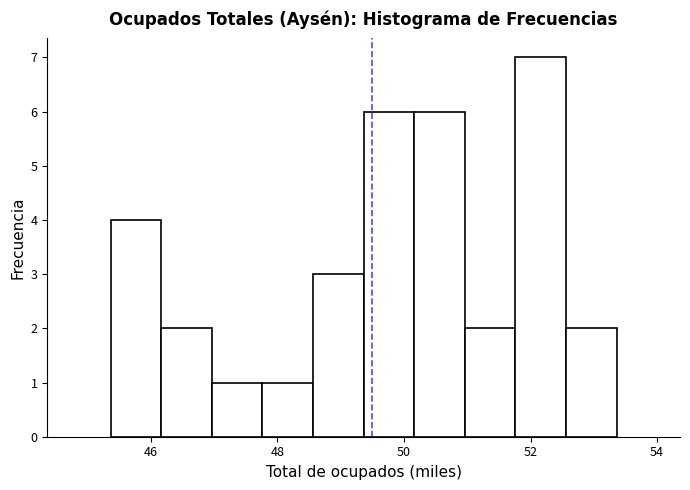

Around what value on the x-axis is the tallest bar? Give the approximate position of its centre, as read against the axis.

52.2